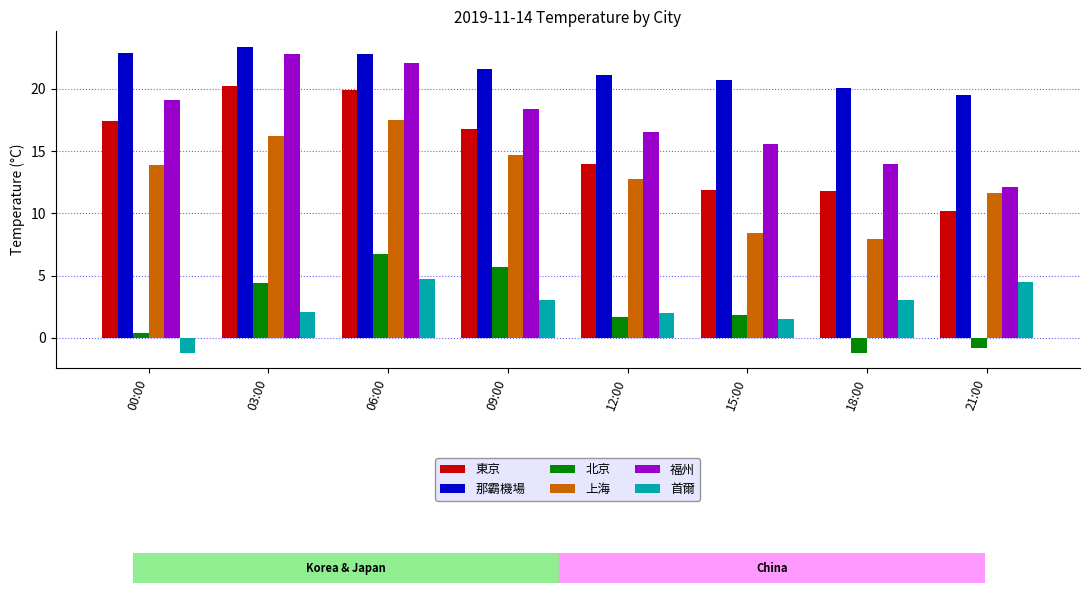

Is it true that 福州 equals 27.5 at 12:00?

False